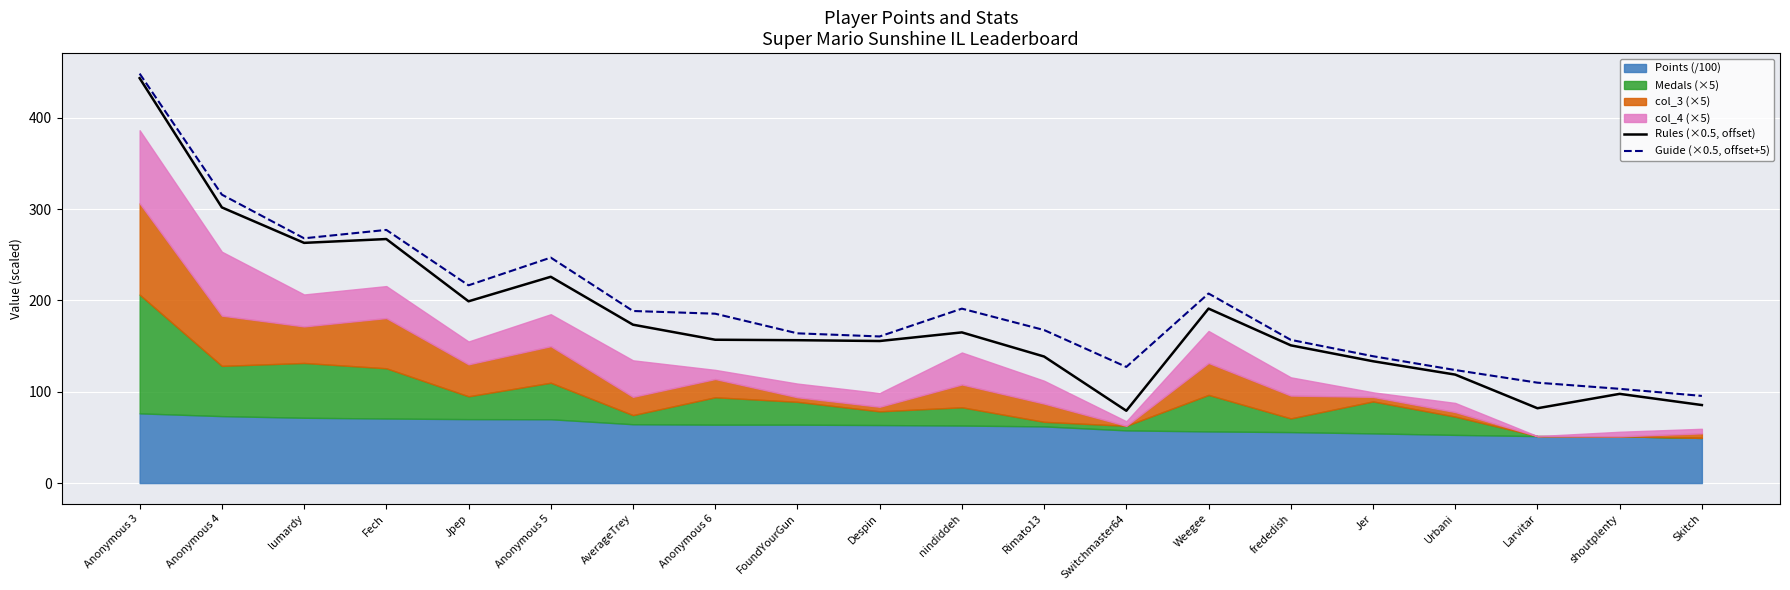

What is the difference between the Guide (×0.5, offset+5) values at FoundYourGun and AverageTrey?

24.5